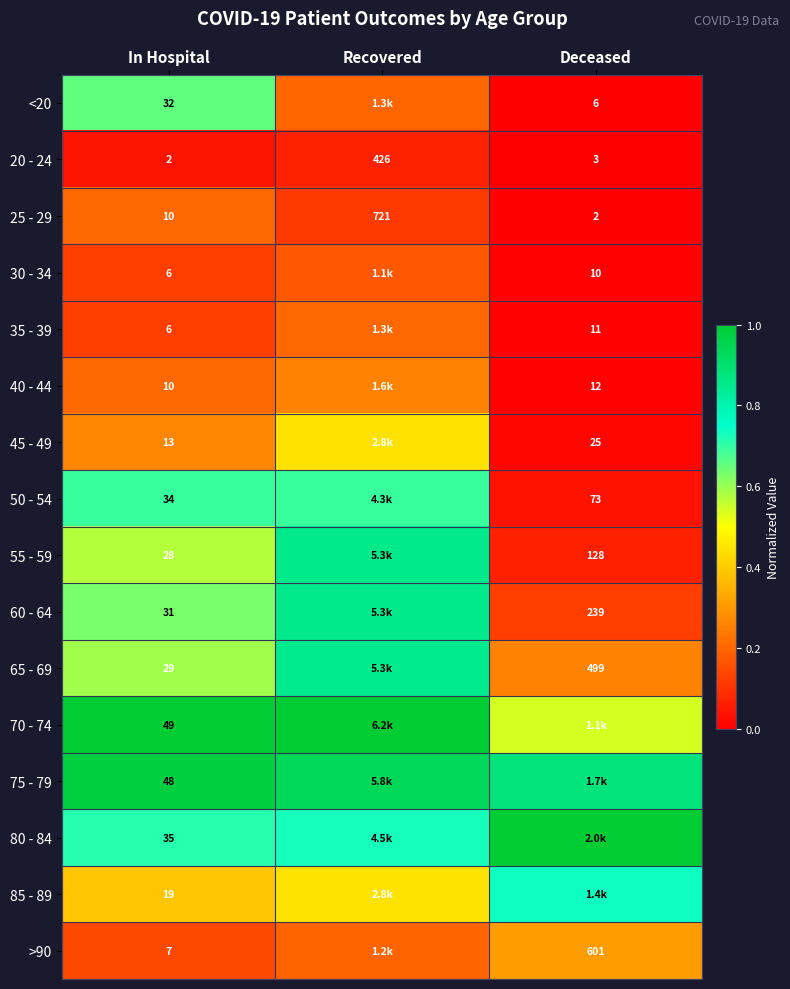

True or false: 70 - 74 has a value of 0.6 at In Hospital.

False